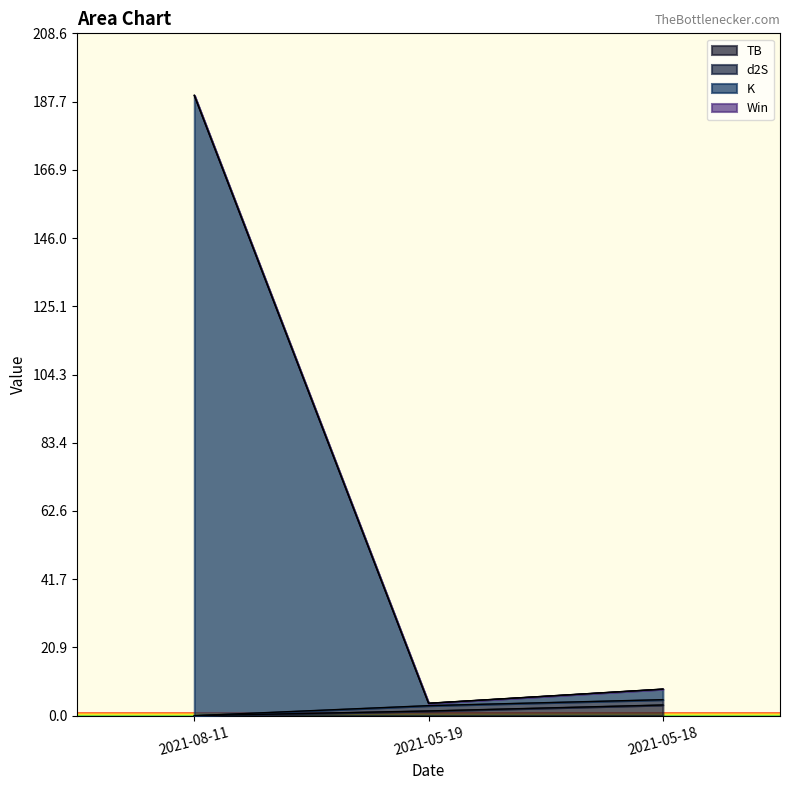

At which label does TB first exceed 1?

2021-05-19